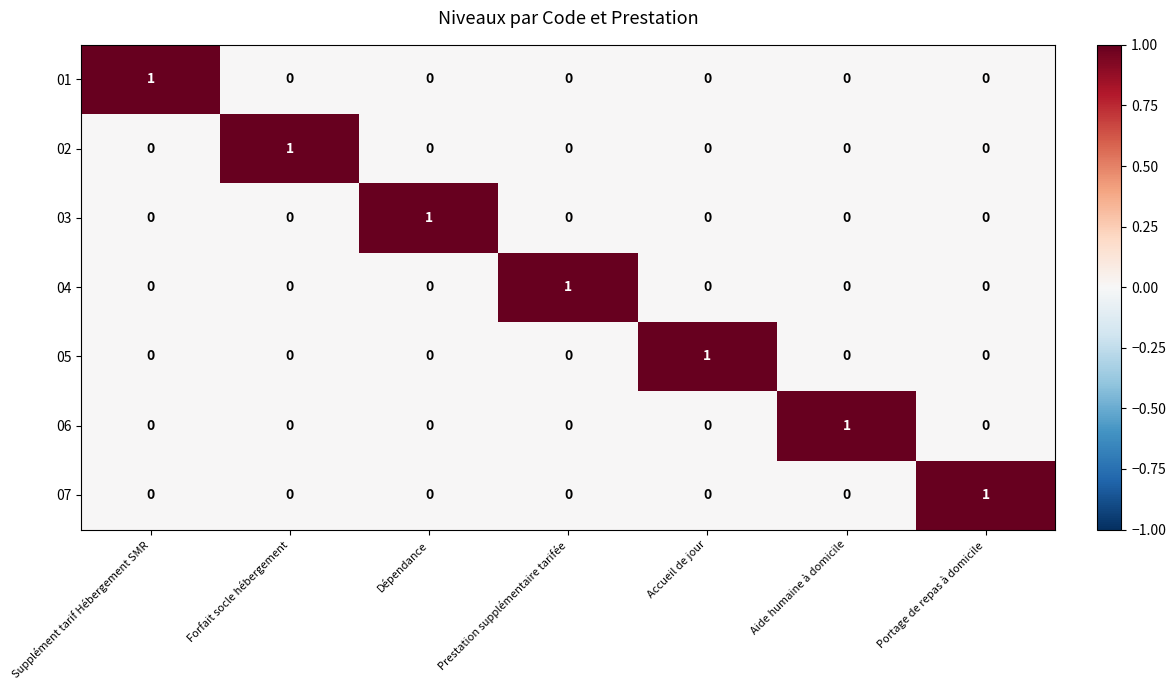

Count the 01 values in the range 0 to 1.

7